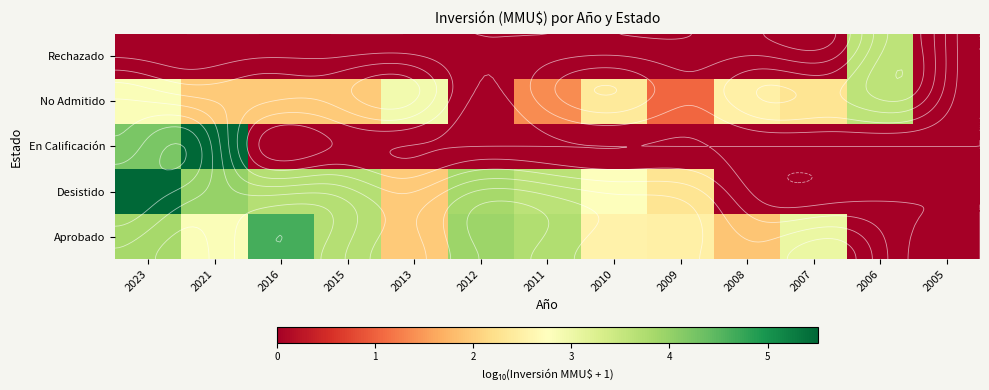

At which category is the sum across all series the highest?

2023